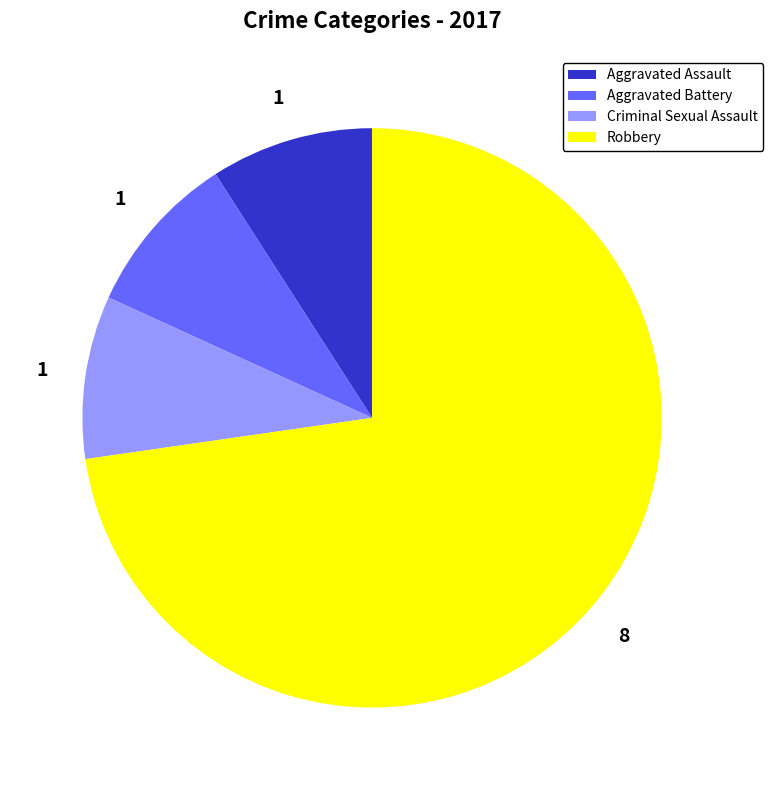

Is it true that Aggravated Assault is 9% of the pie?

True